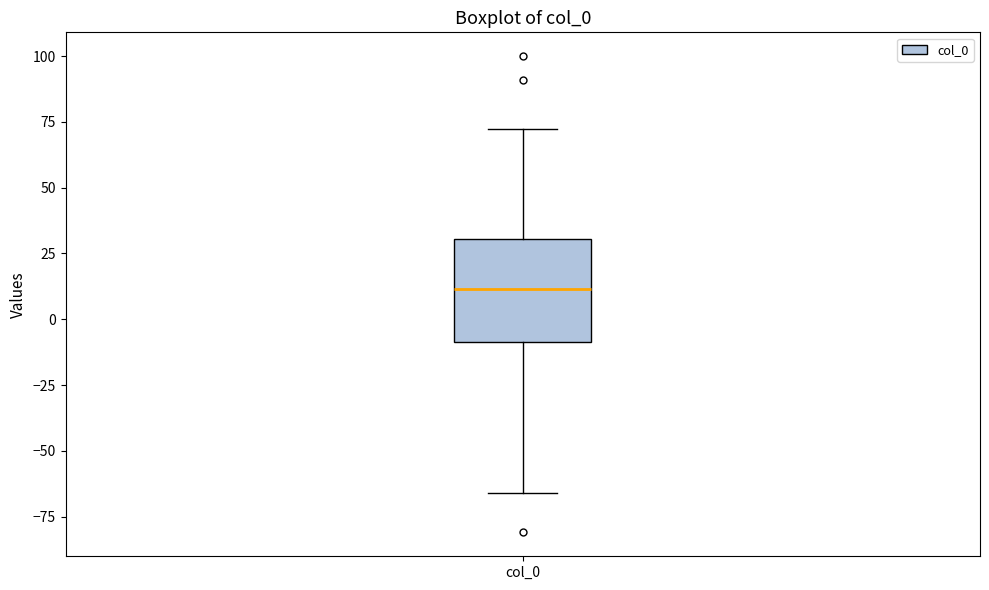

Where does the median line of the box for col_0 sit on the y-axis? The values are not printed on the chart, so give them approximately, as read against the axis.

10